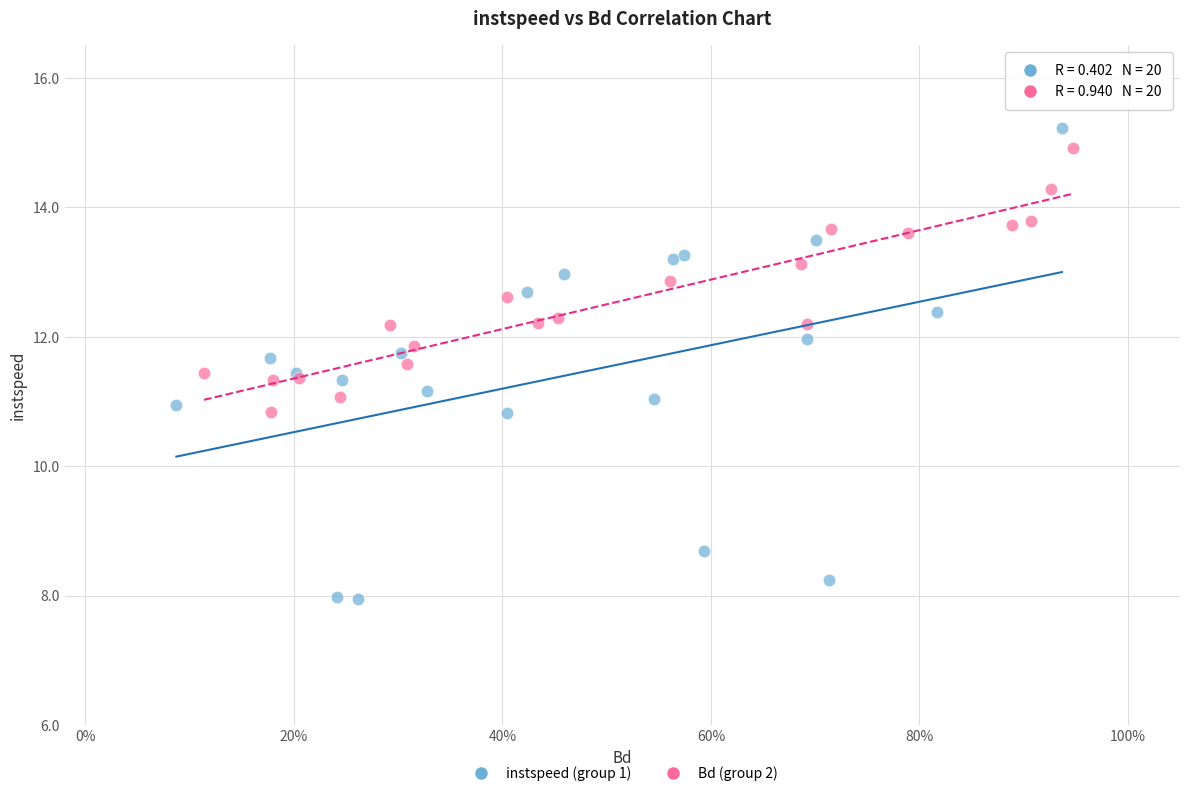

Which series has the widest spread of Y values?

instspeed (group 1)